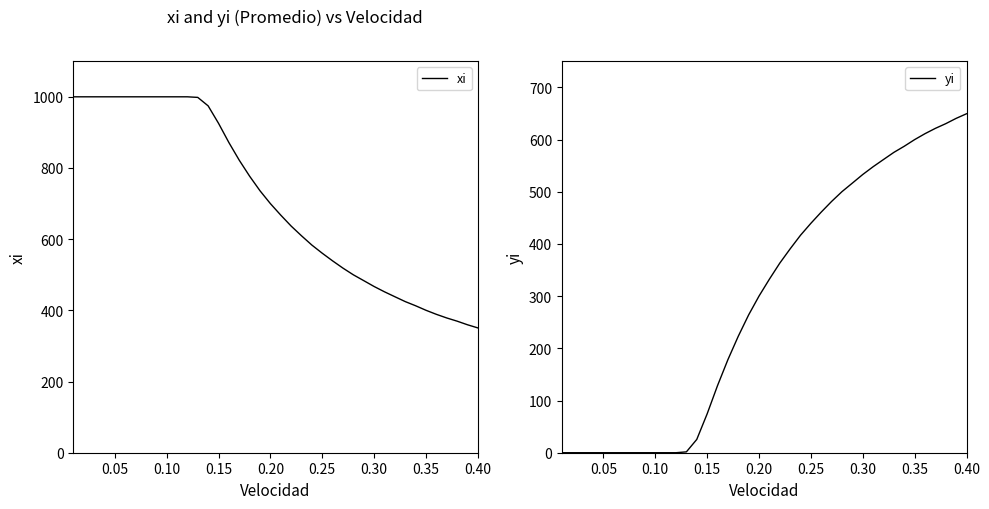

What is the difference between the maximum and minimum values in the xi series?

649.3